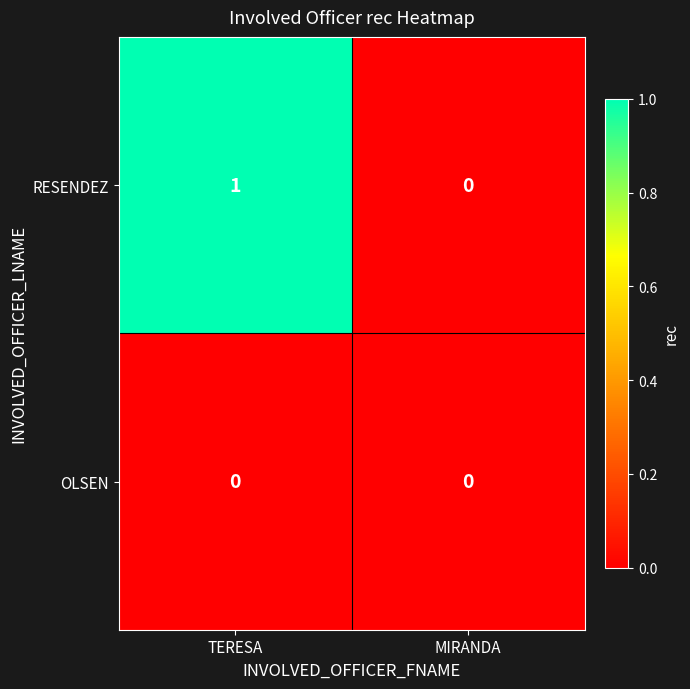

Reading left to right, what are all the values shown in this chart?

RESENDEZ: 1	0
OLSEN: 0	0